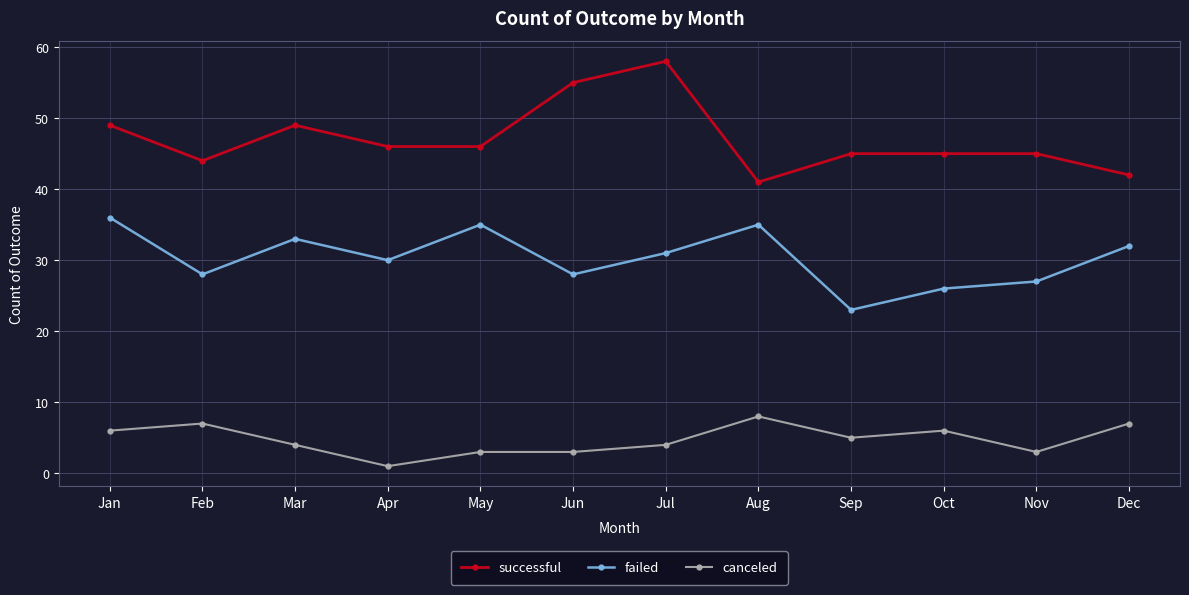

True or false: successful and canceled cross at least once.

False